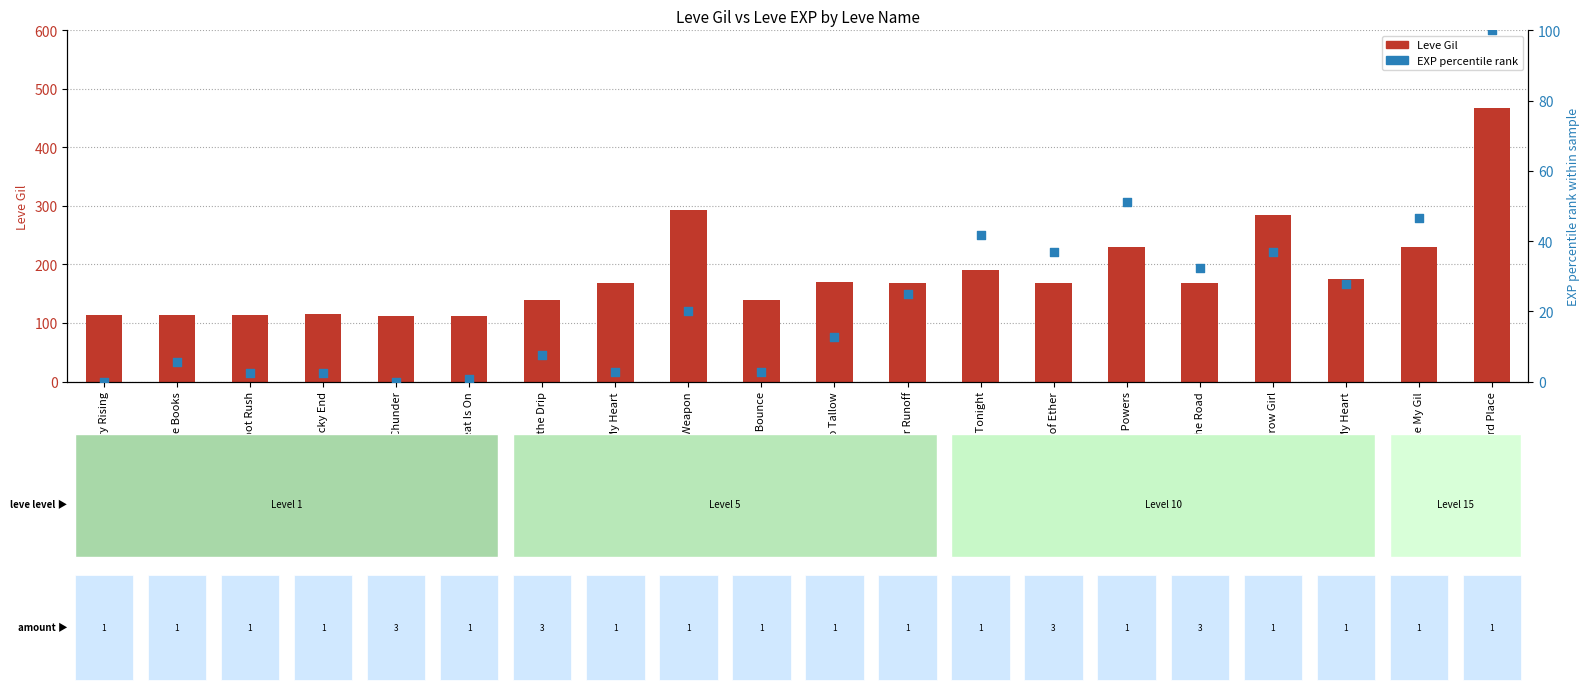

What is the total value across all series at Distill My Heart?

171.8